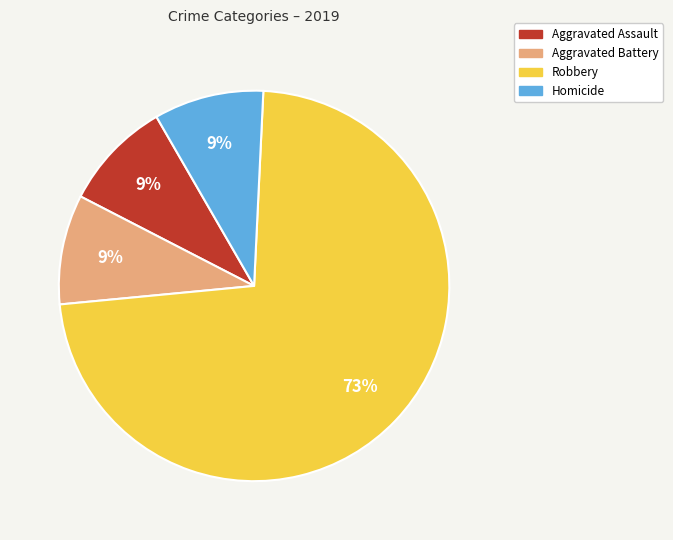

What percentage is the Aggravated Battery slice, to the nearest percent?

9%